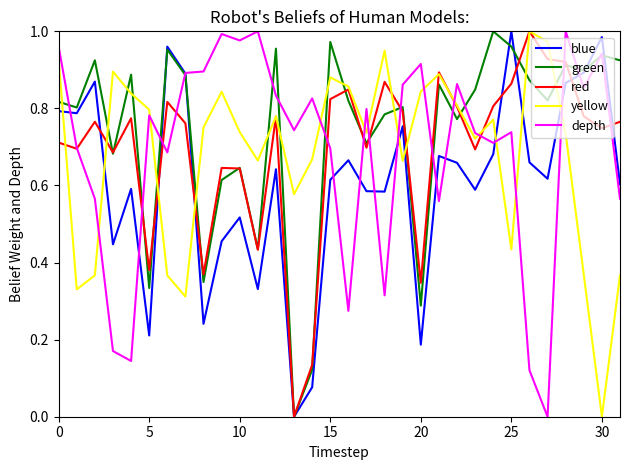

True or false: yellow and green cross at least once.

True